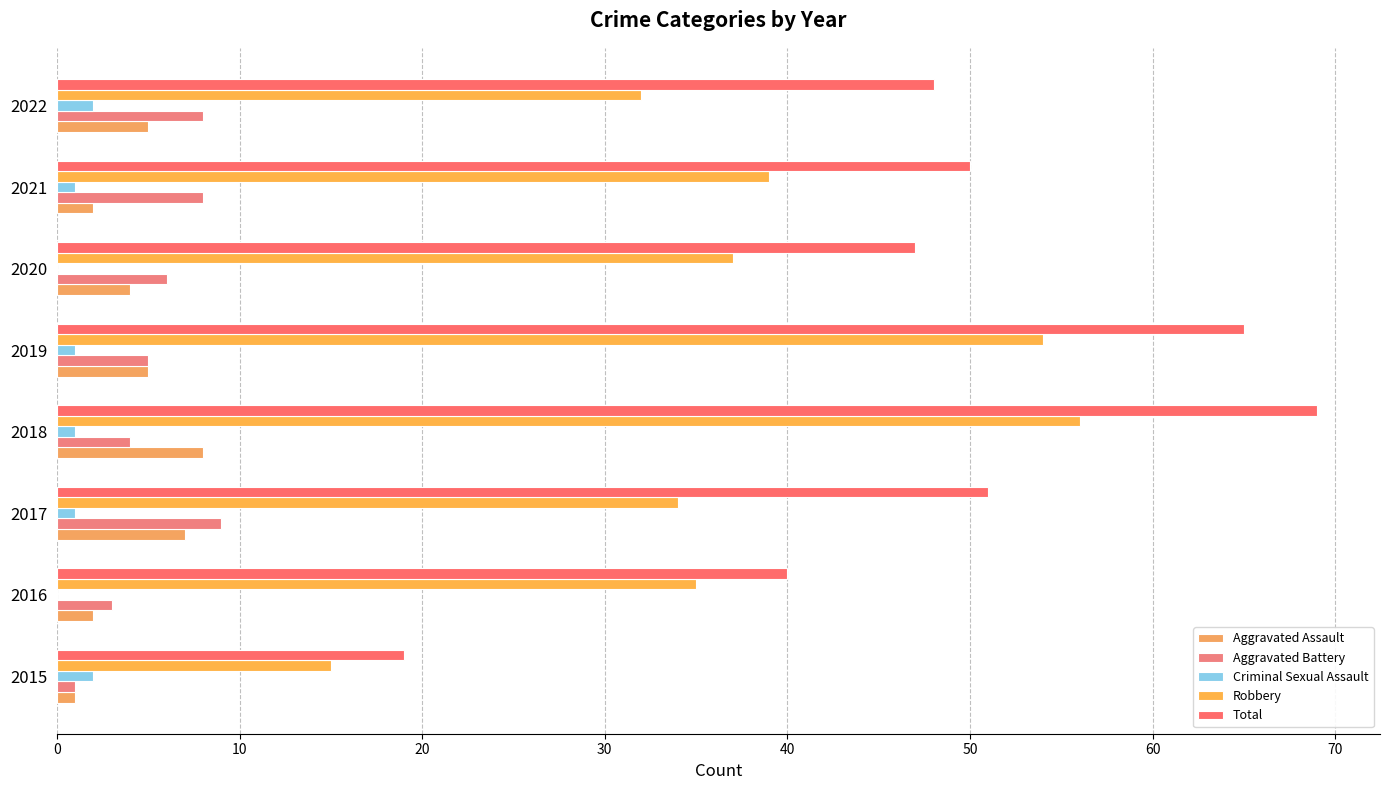

Count the number of data series in this chart.

5